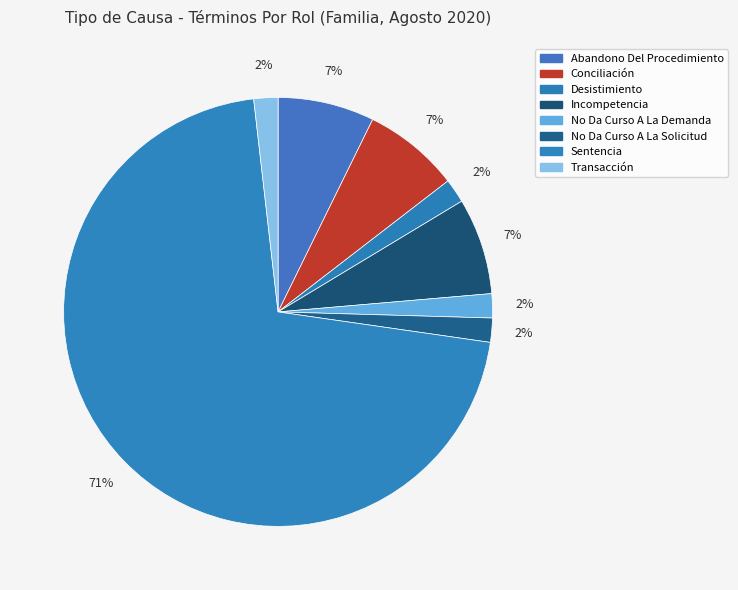

Count the number of slices in the pie.

8